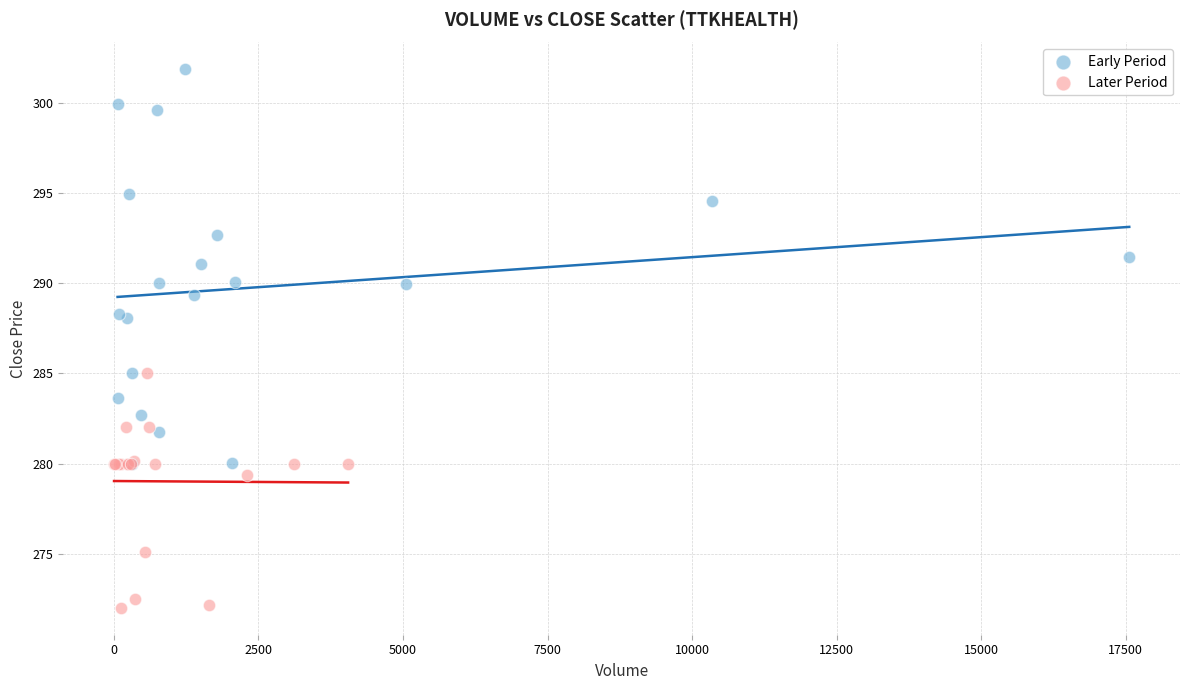

Which series reaches the minimum Y coordinate?

Later Period